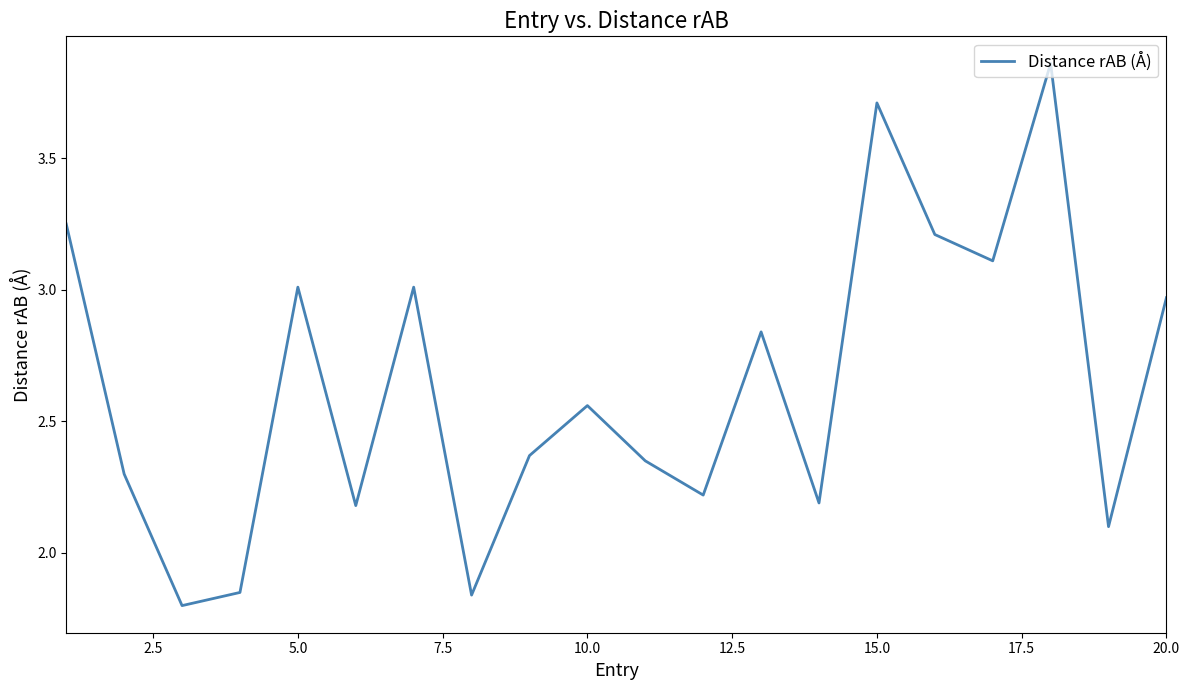

Does the chart display data point markers on the line(s)?

No